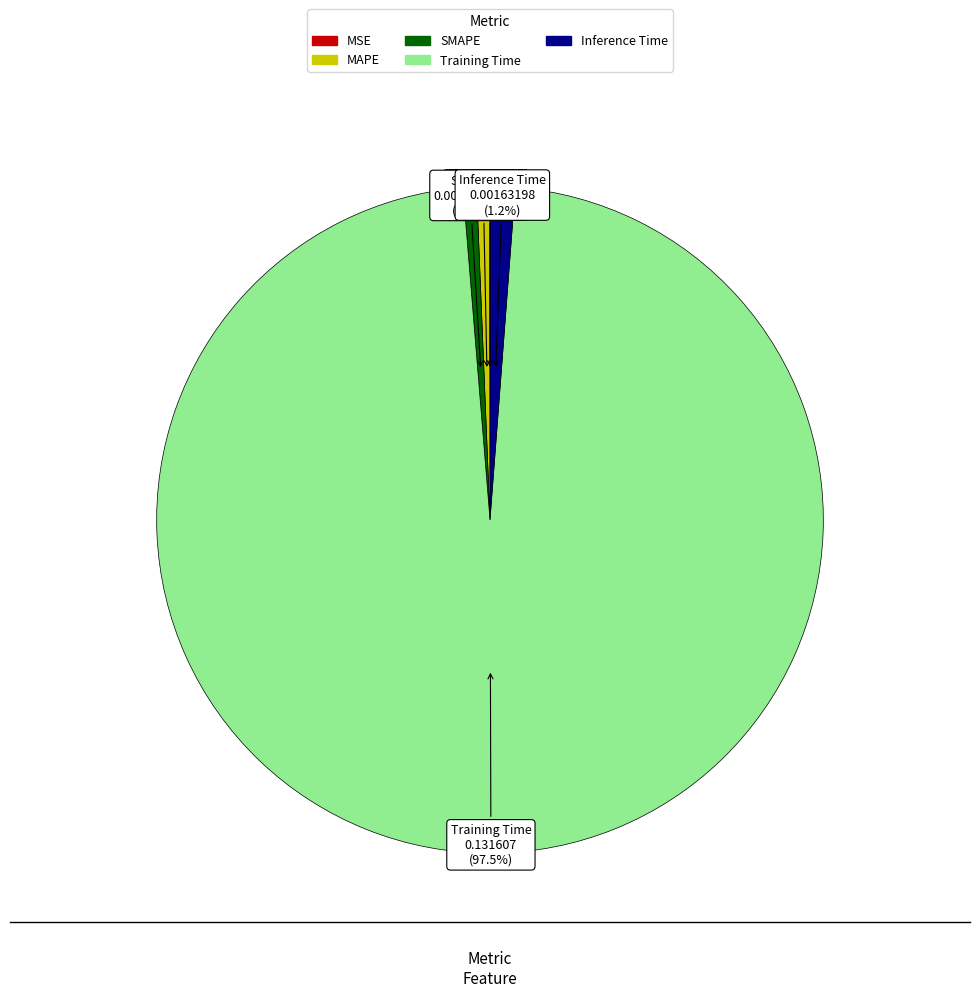

Which has a higher value, MAPE or Training Time?

Training Time